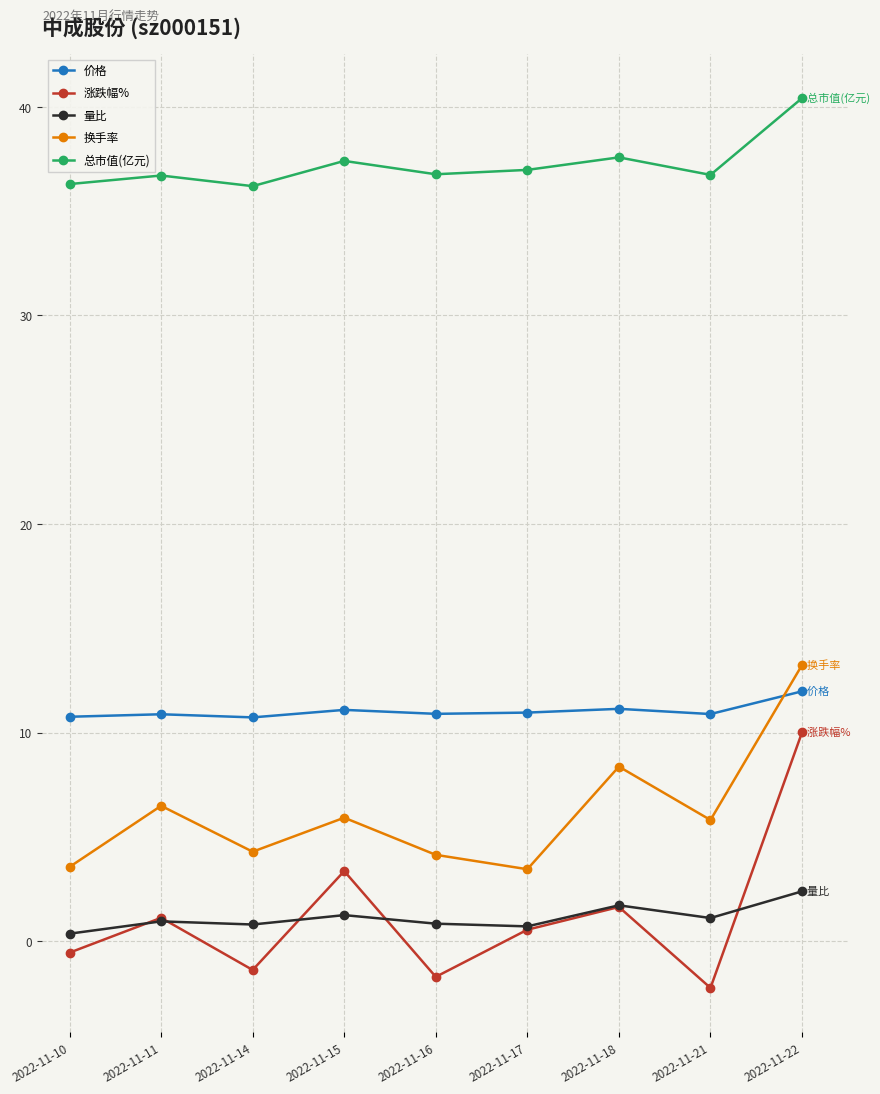

True or false: 价格 has a value of 10.9 at 2022-11-21.

True